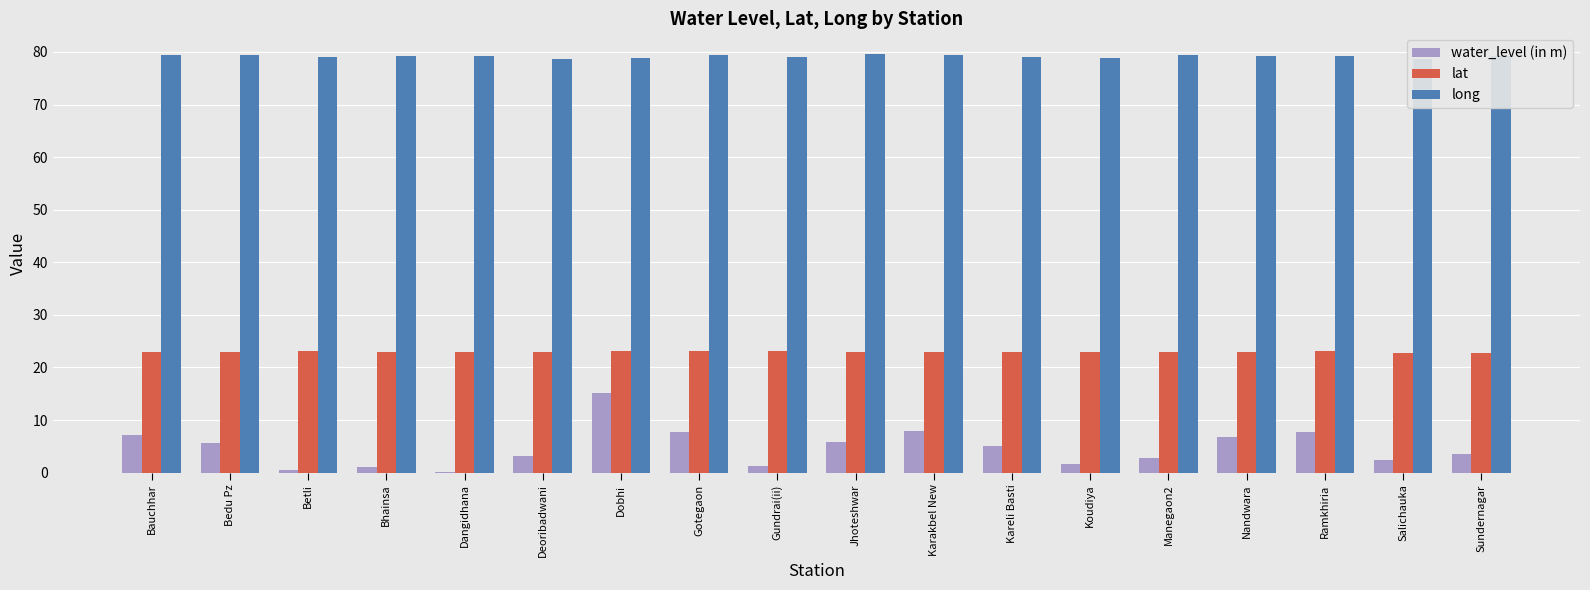

Which has a higher value, Deoribadwani or Koudiya?

Deoribadwani